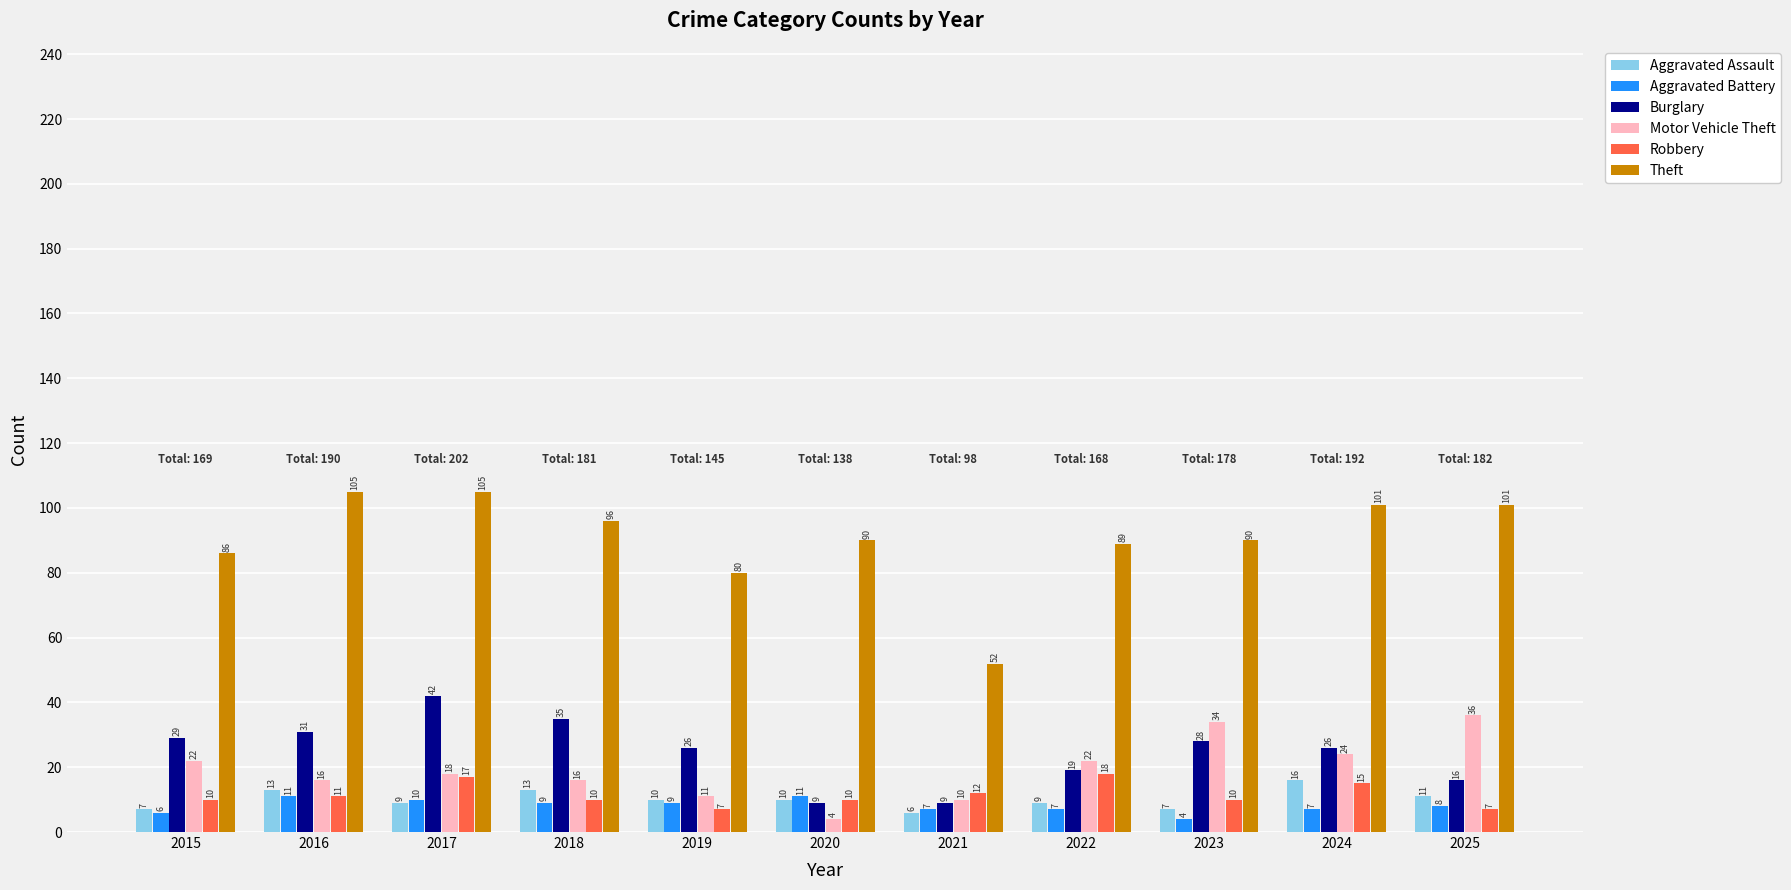

What is the difference between the maximum and minimum values in the Motor Vehicle Theft series?

32